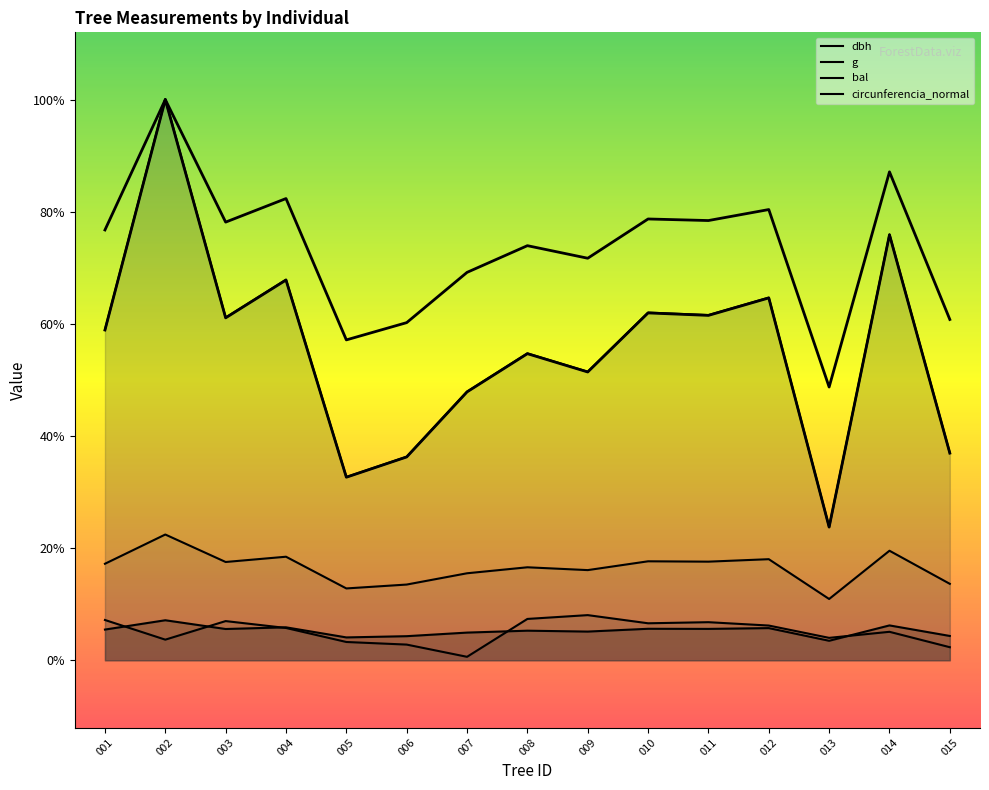

The value of circunferencia_normal at 003 is 75.3. True or false?

False